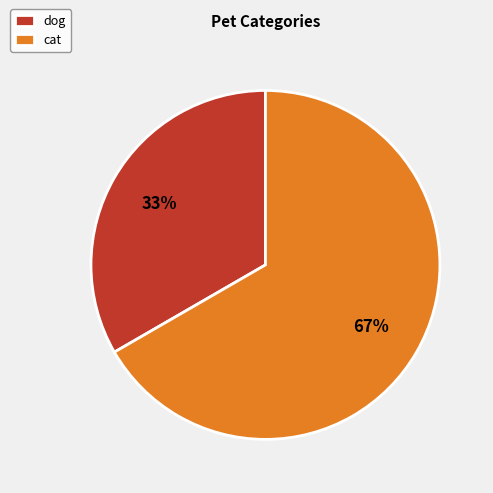

How many slices are in this pie chart?

2